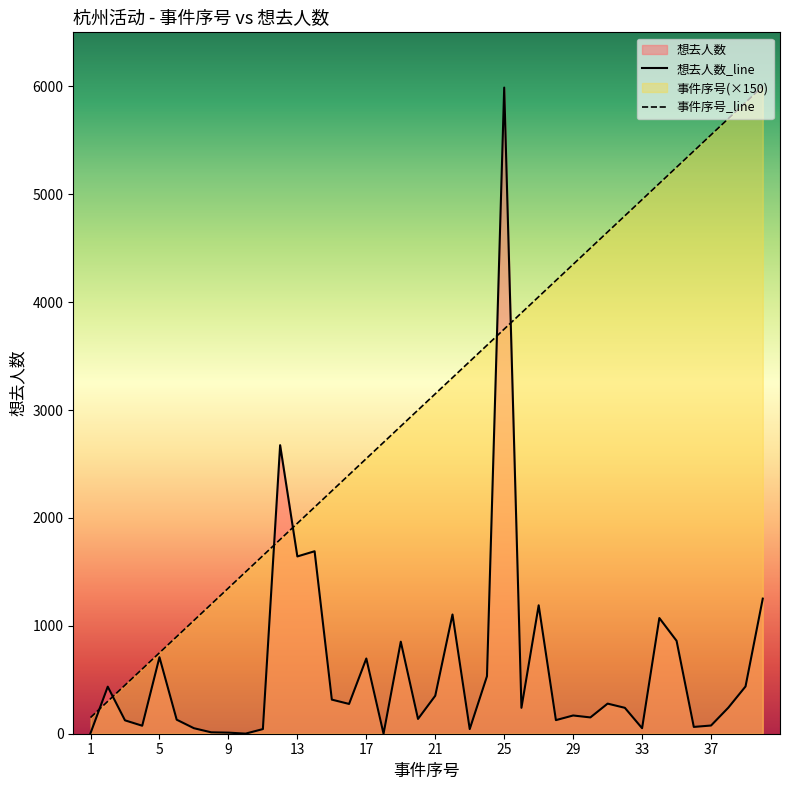

At which category is the sum across all series the highest?

25